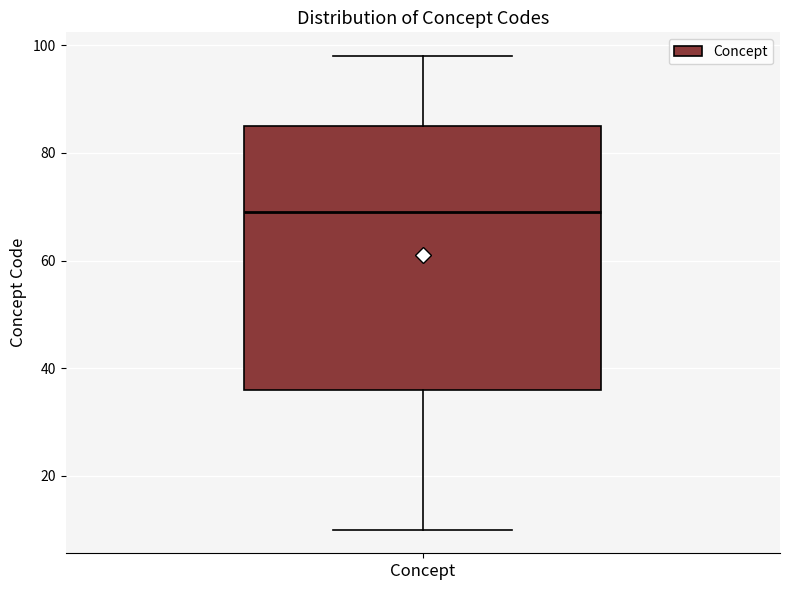

Transcribe this box plot: give where the median line is, the range the box spans, and where the two whiskers end, as read against the y-axis. The values are not printed on the chart, so give them approximately, as read against the axis.

median 70, box 36 to 86, whiskers 10 to 98